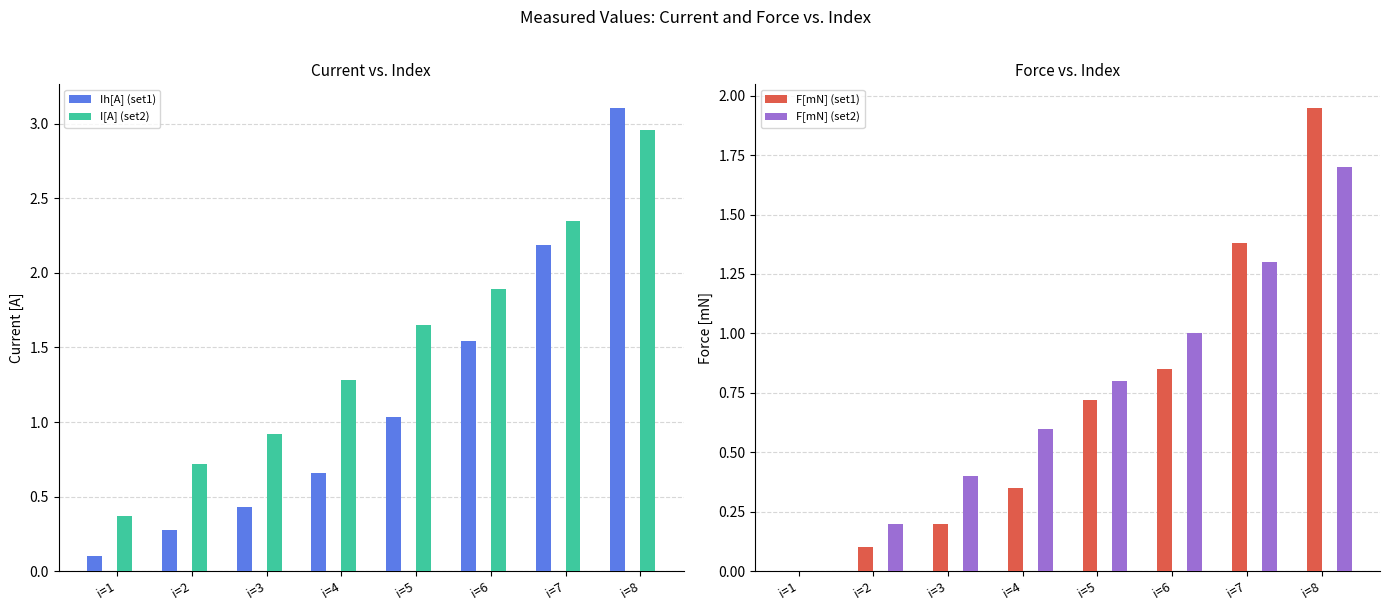

What is the total value across all series at i=7?

7.2